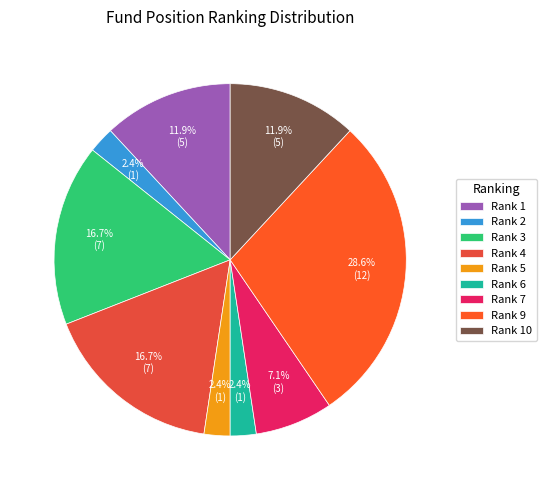

Count the number of slices in the pie.

9